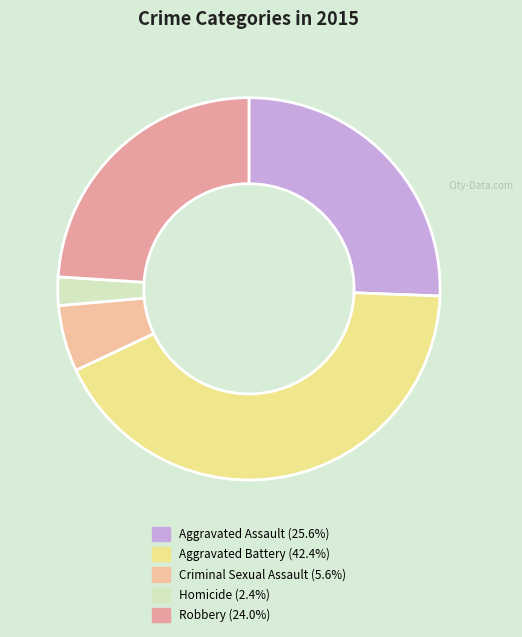

Rank the categories by value from highest to lowest.

Aggravated Battery, Aggravated Assault, Robbery, Criminal Sexual Assault, Homicide